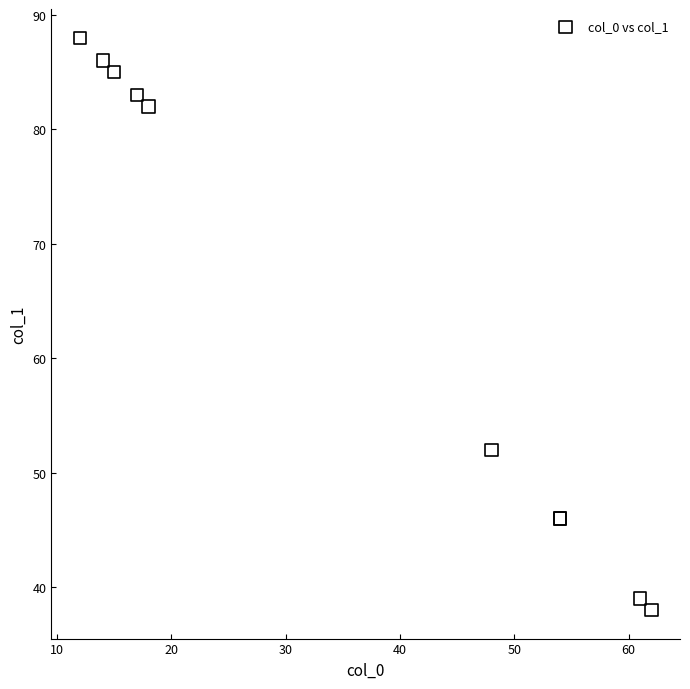

What Y value in the scatter plot is closest to 63?

52